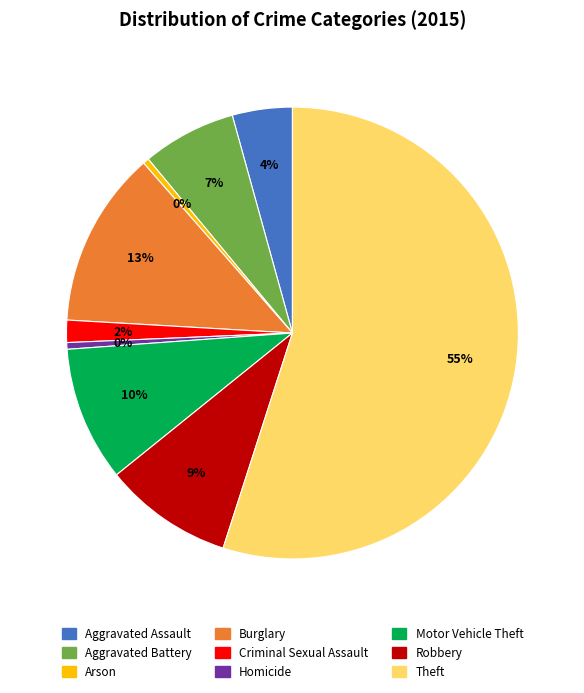

Which category accounts for the majority?

Theft